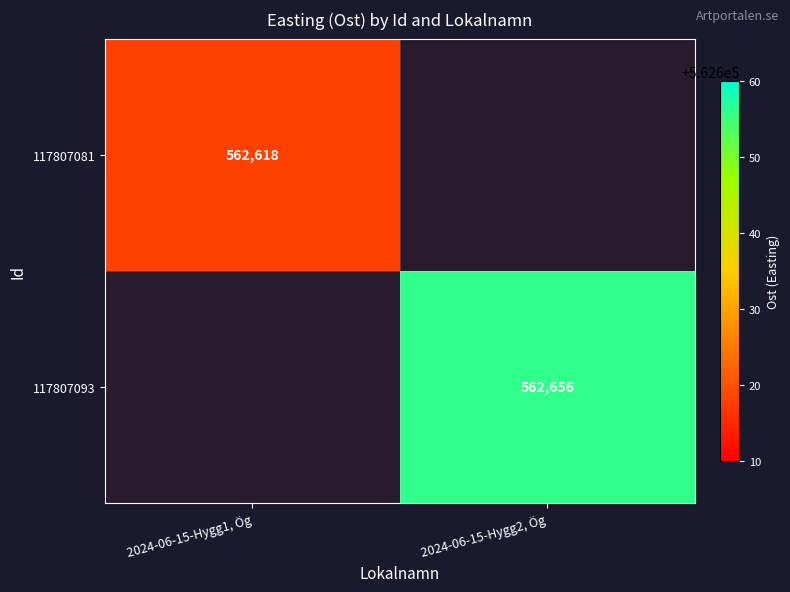

At which category does the chart reach its minimum across all series?

2024-06-15-Hygg1, Ög